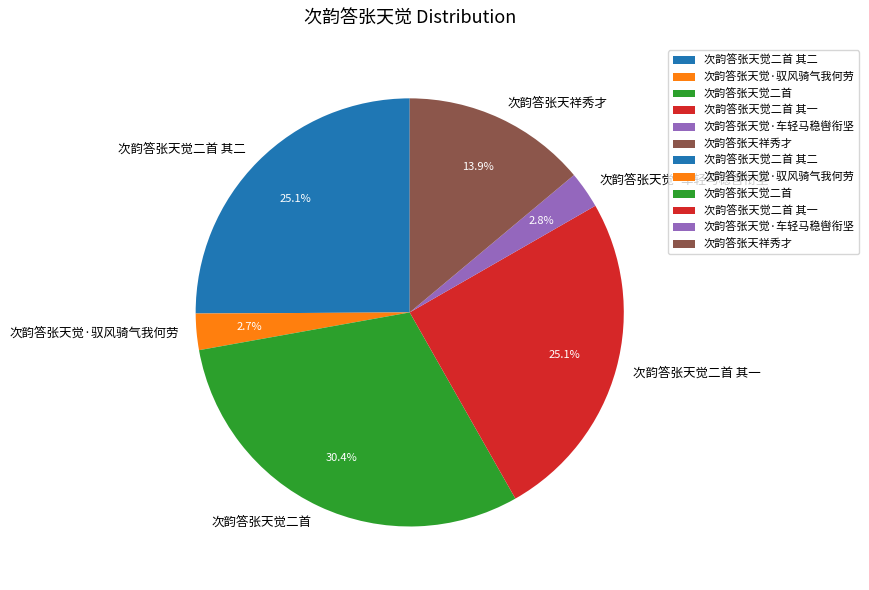

Does any single category account for the majority?

No